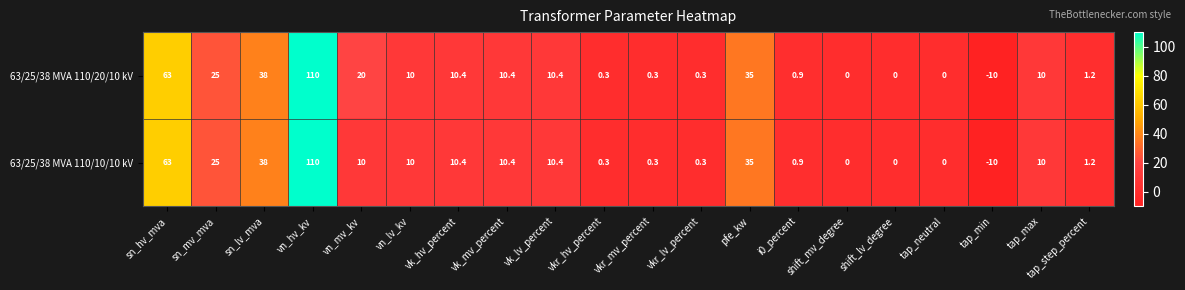

At how many categories does at least one series exceed 36?

3